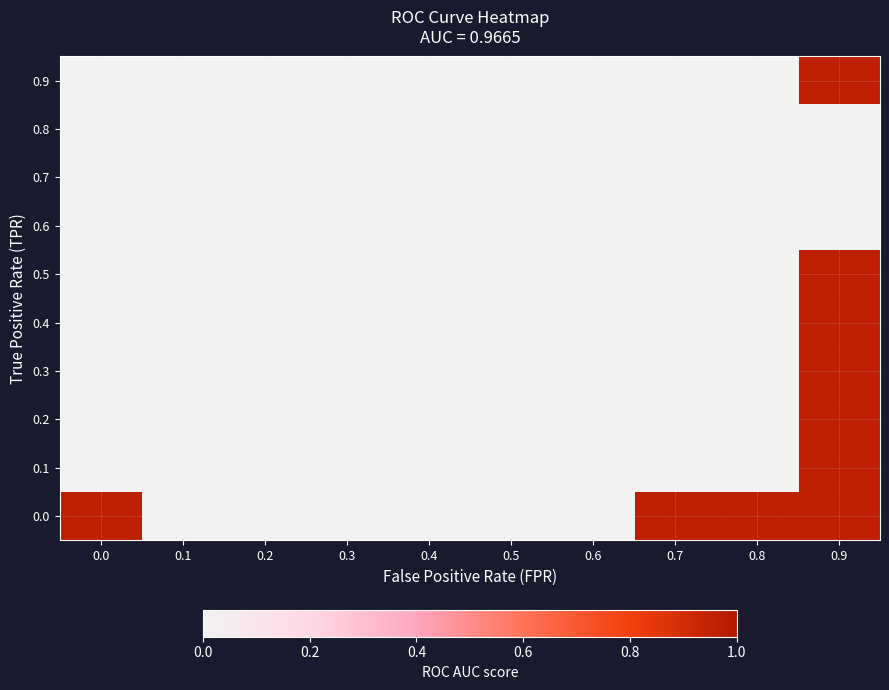

Which category has the lowest value across all series?

0.1